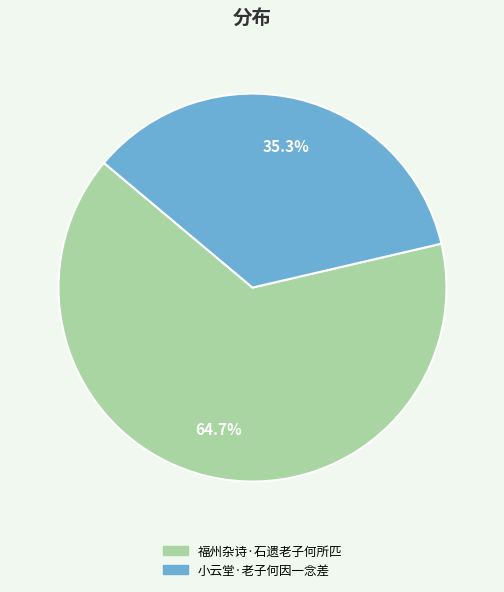

Approximately how many times larger is the value at 福州杂诗·石遗老子何所匹 compared to 小云堂·老子何因一念差?

1.8